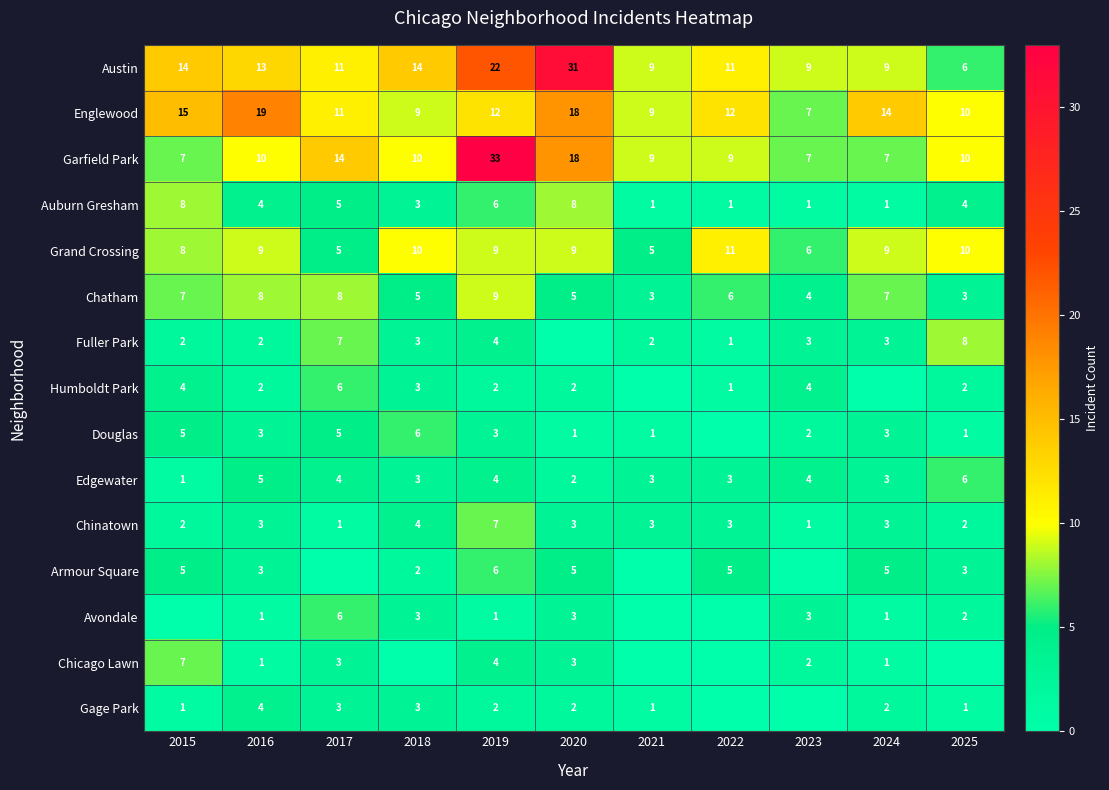

Is it true that Fuller Park equals 8 at 2025?

True